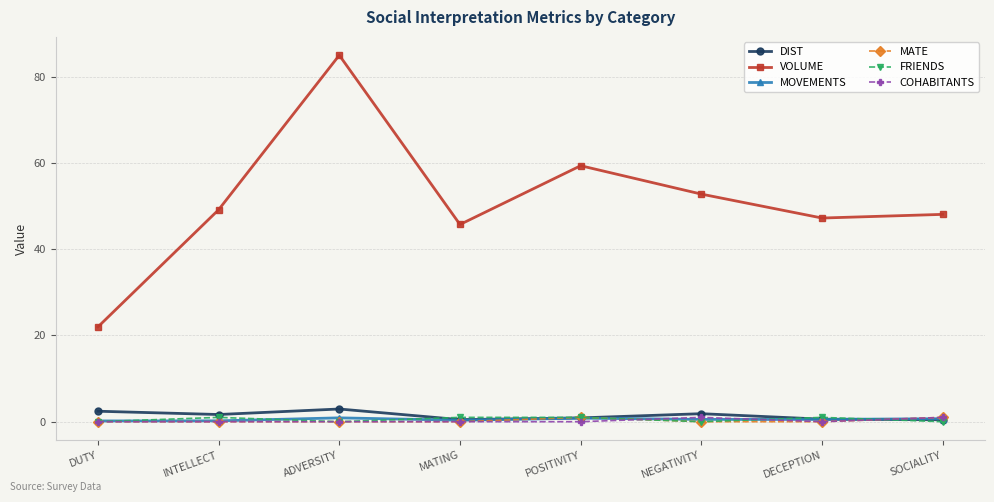

What is the difference between the second highest and second lowest values in the FRIENDS series?

1.0